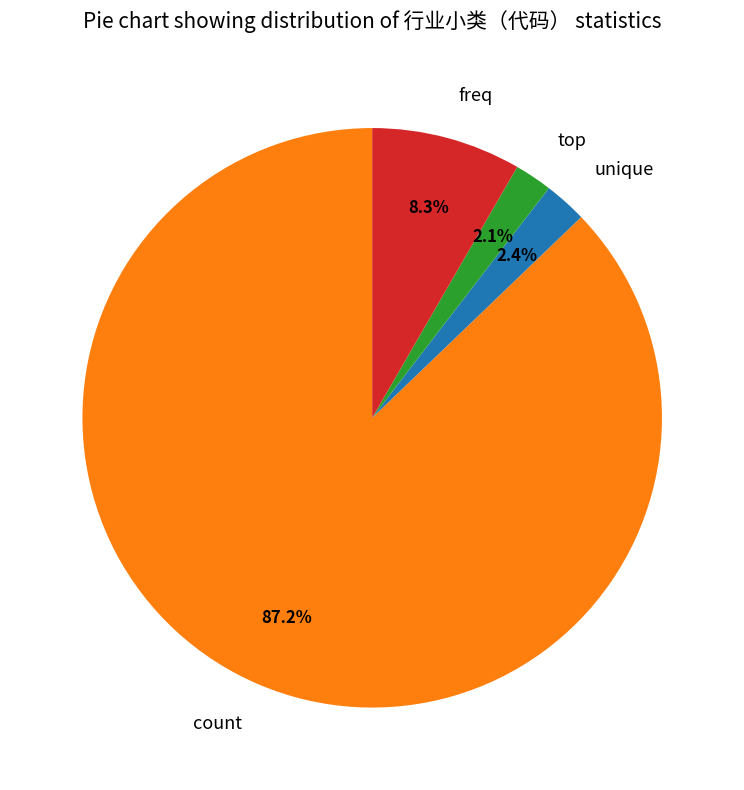

Which category has the biggest portion of the pie?

count